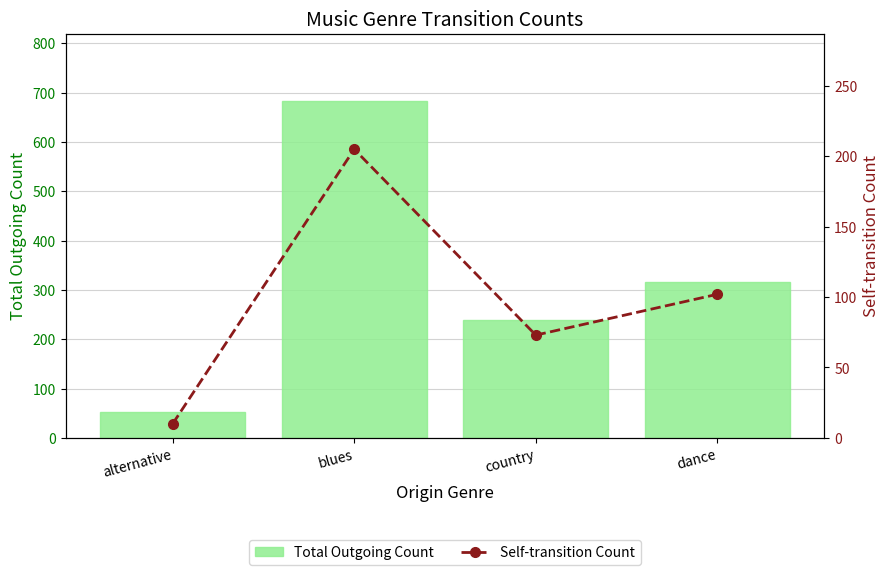

Rank the categories by Self-transition Count value from lowest to highest.

alternative, country, dance, blues